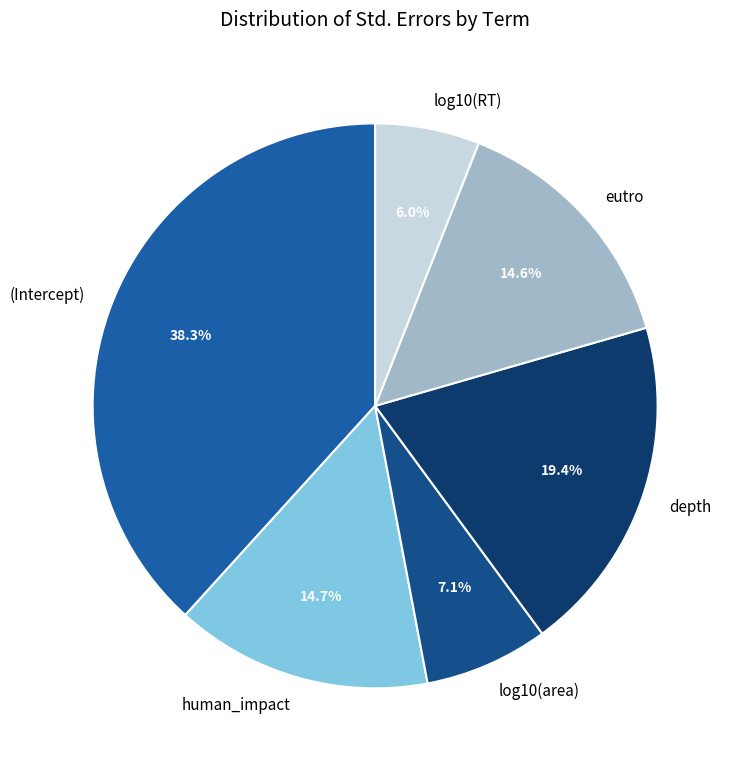

True or false: log10(RT) accounts for 6% of the total.

True